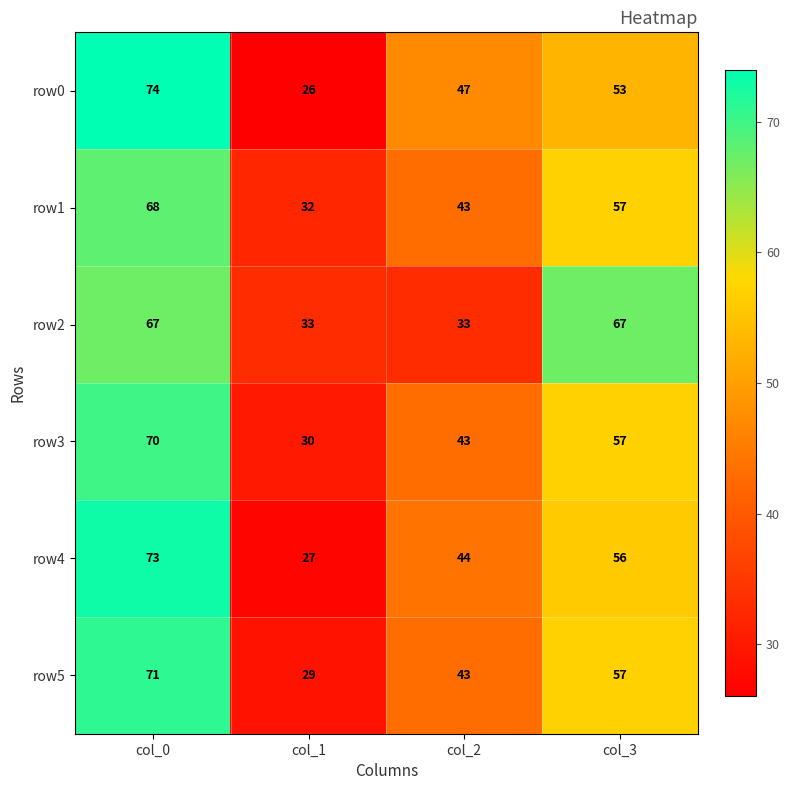

Reading right to left, transcribe all the data shown in this chart.

row0: col_3=53	col_2=47	col_1=26	col_0=74
row1: col_3=57	col_2=43	col_1=32	col_0=68
row2: col_3=67	col_2=33	col_1=33	col_0=67
row3: col_3=57	col_2=43	col_1=30	col_0=70
row4: col_3=56	col_2=44	col_1=27	col_0=73
row5: col_3=57	col_2=43	col_1=29	col_0=71